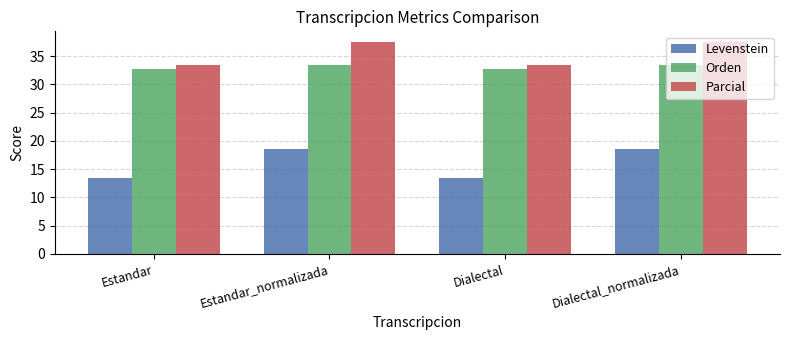

What are all the series names shown in the legend?

Levenstein, Orden, Parcial